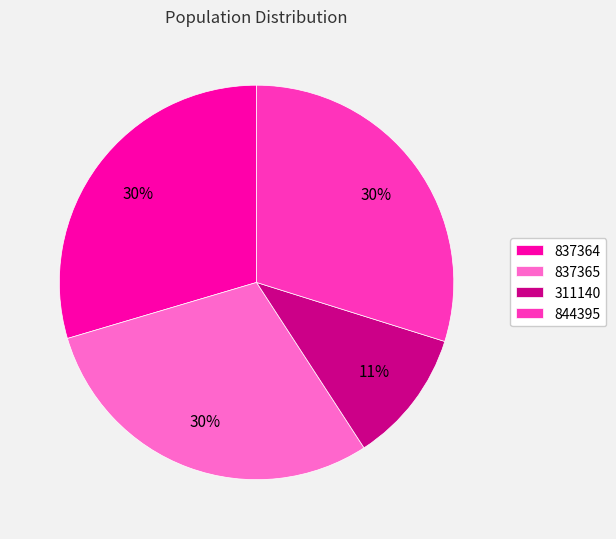

Is there any slice that represents more than half of the pie?

No